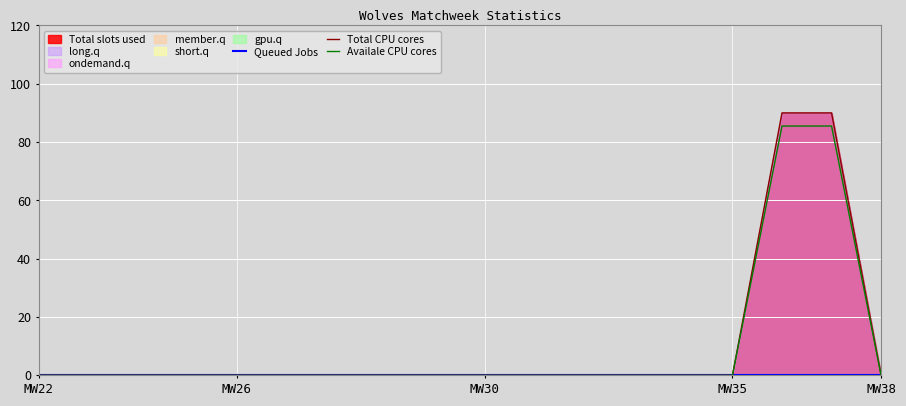

Is it true that Availale CPU cores equals 0.0 at MW35?

True